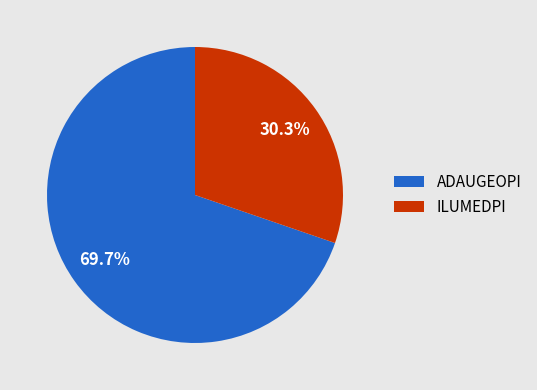

To the nearest percent, what percentage of the pie is ILUMEDPI?

30%